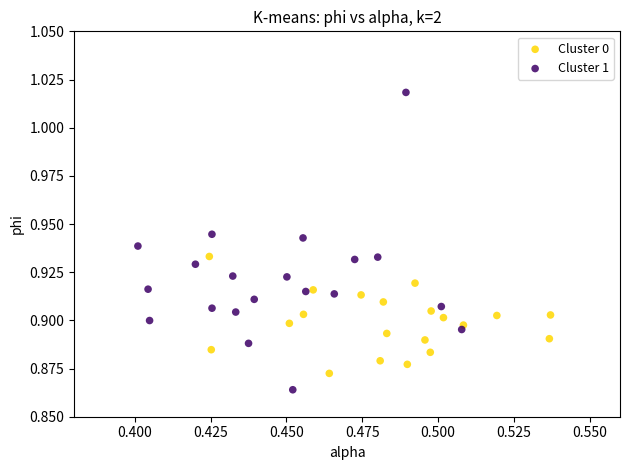

Which series contains the highest Y value?

Cluster 1